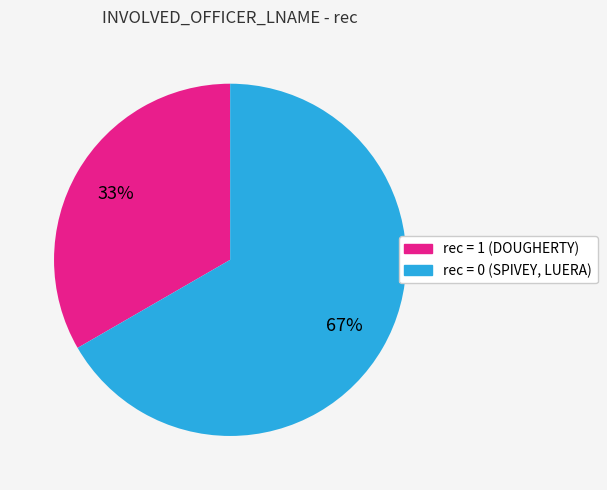

How many segments does this pie chart have?

2